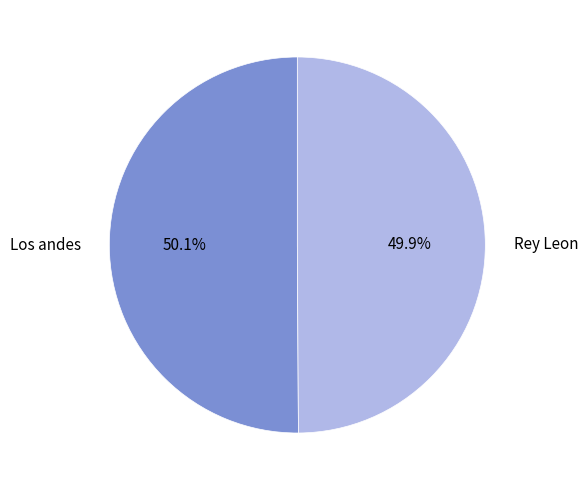

To the nearest percent, what percentage of the pie is Rey Leon?

50%